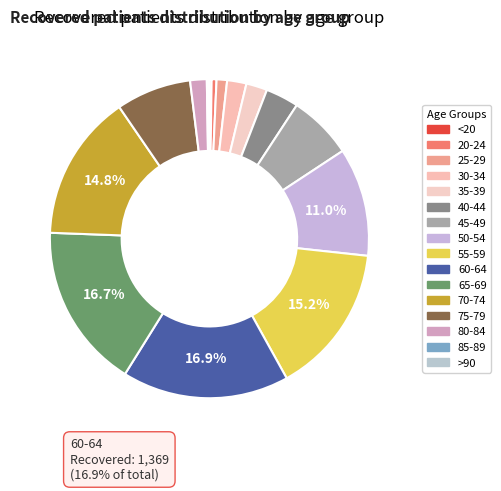

How much of the chart is everything except 40-44?

96.6%